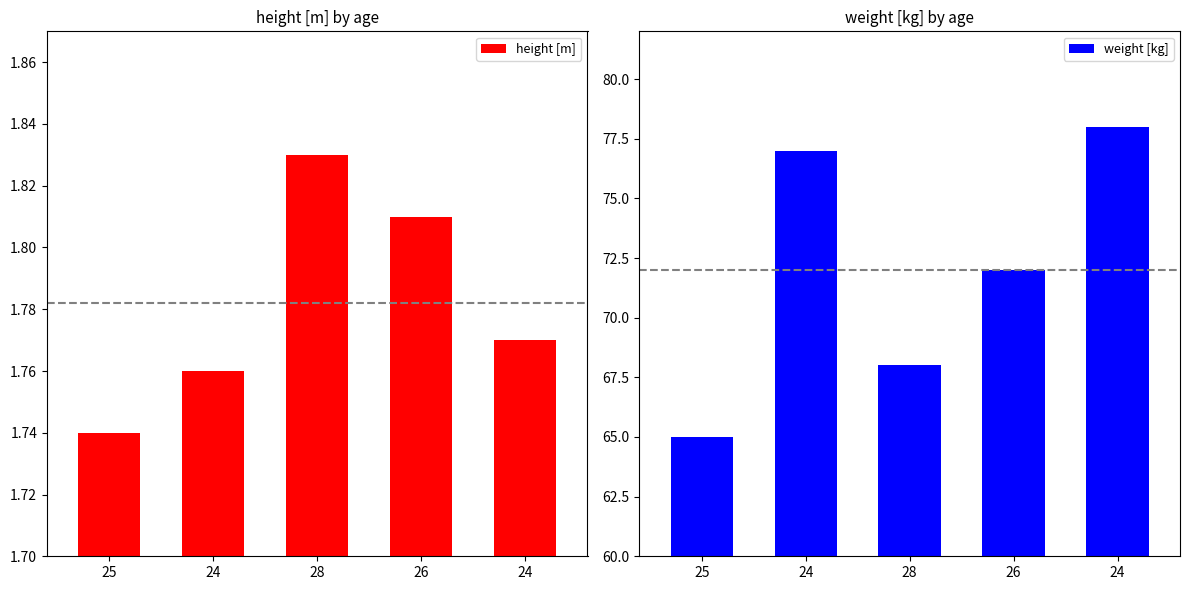

How many bars are there in total?

10